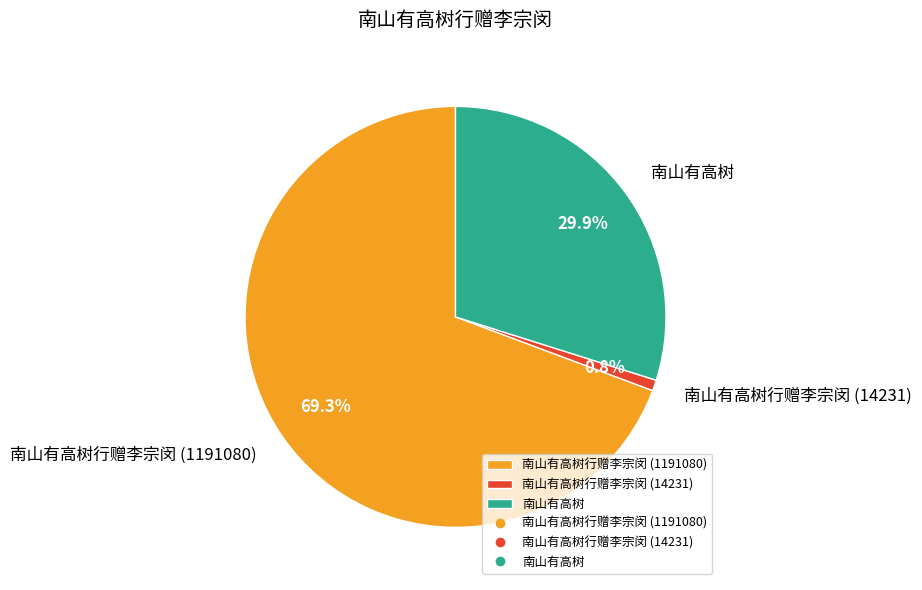

Count the number of slices in the pie.

3